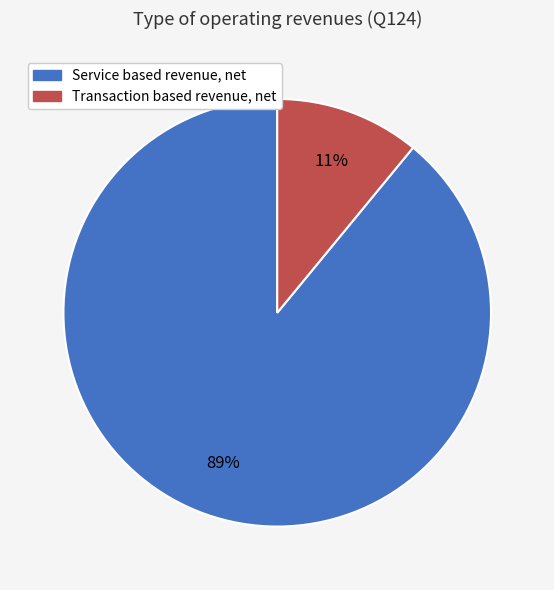

Does Transaction based revenue, net represent more than half of the total?

No